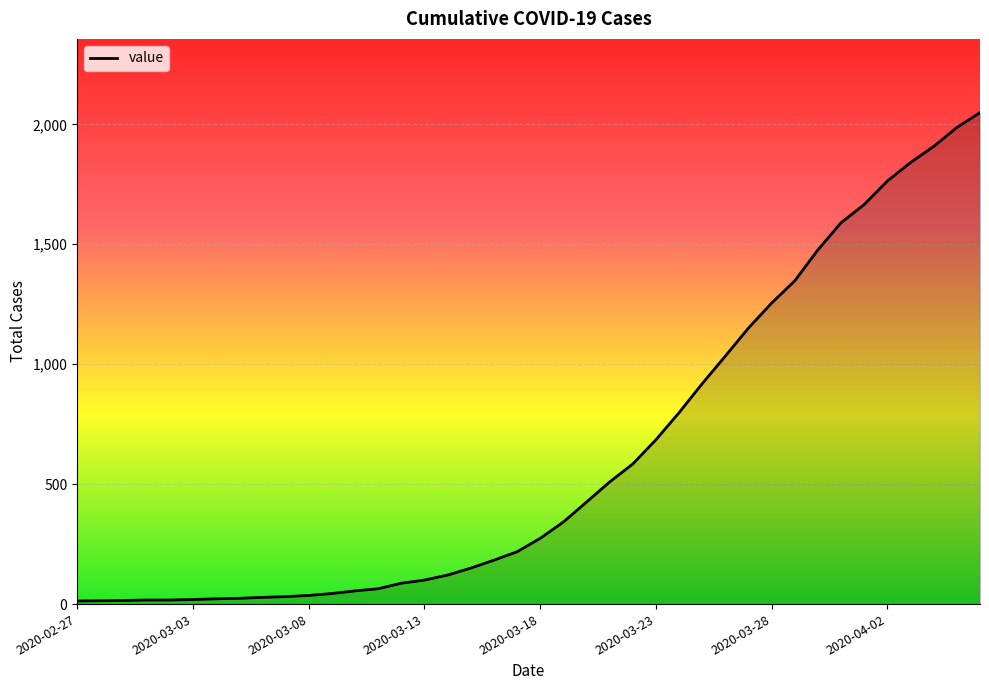

What is the greatest value displayed?

2049